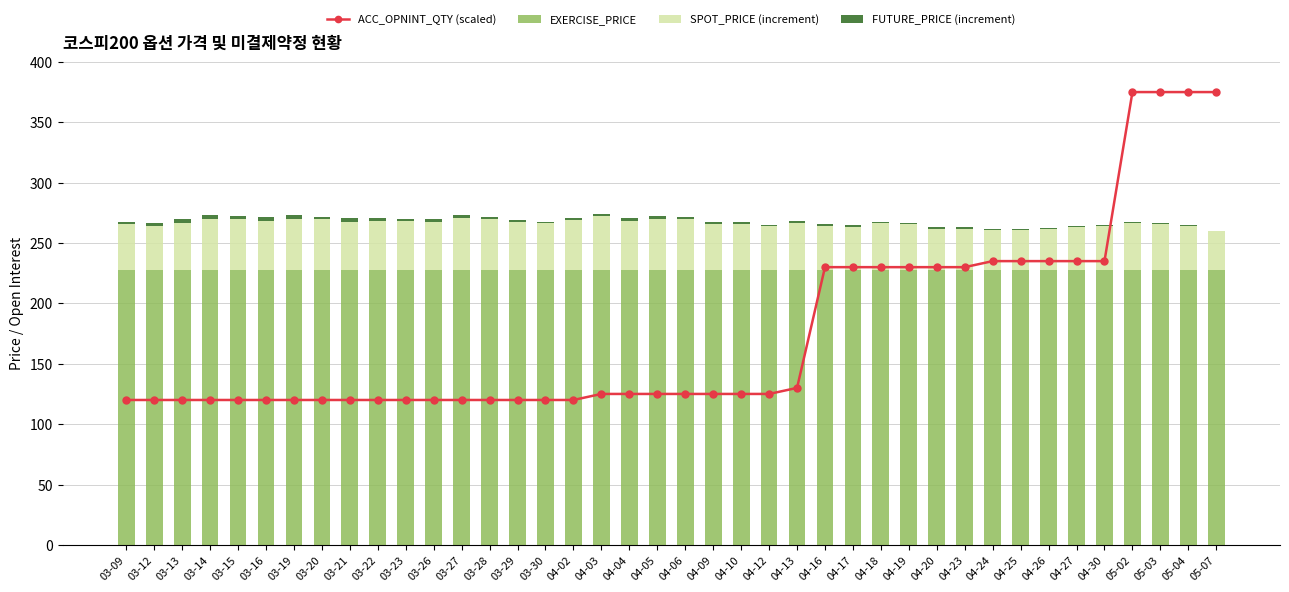

At how many categories does at least one series exceed 367?

4